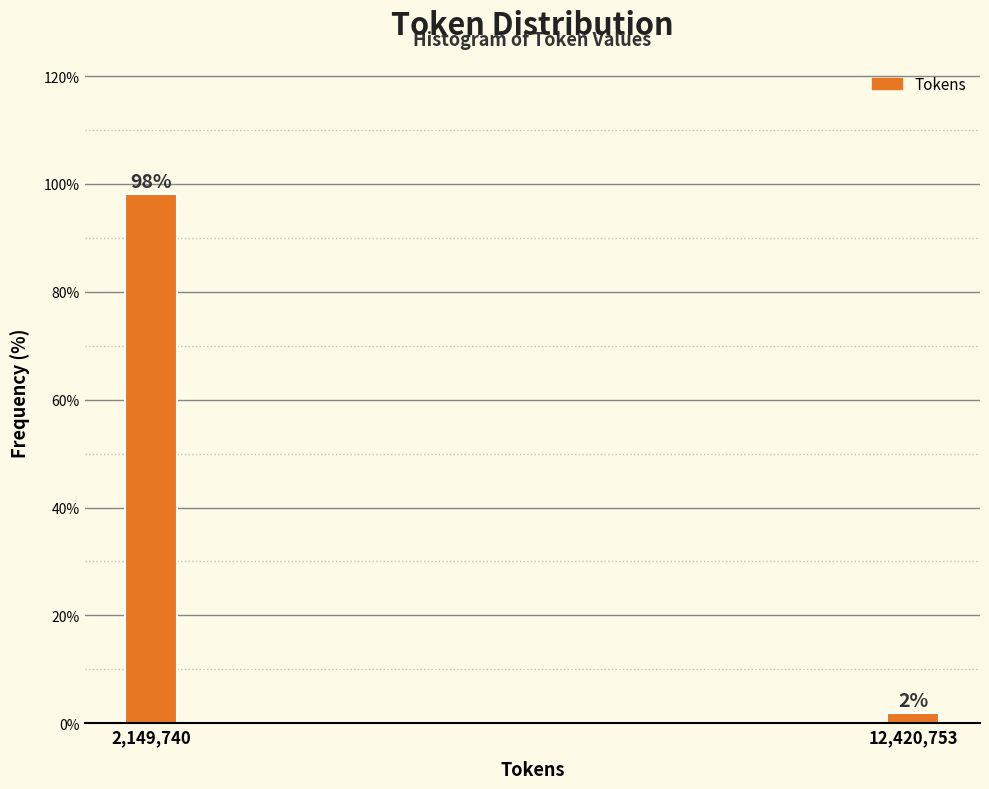

What is the maximum value shown in the chart?

98.1